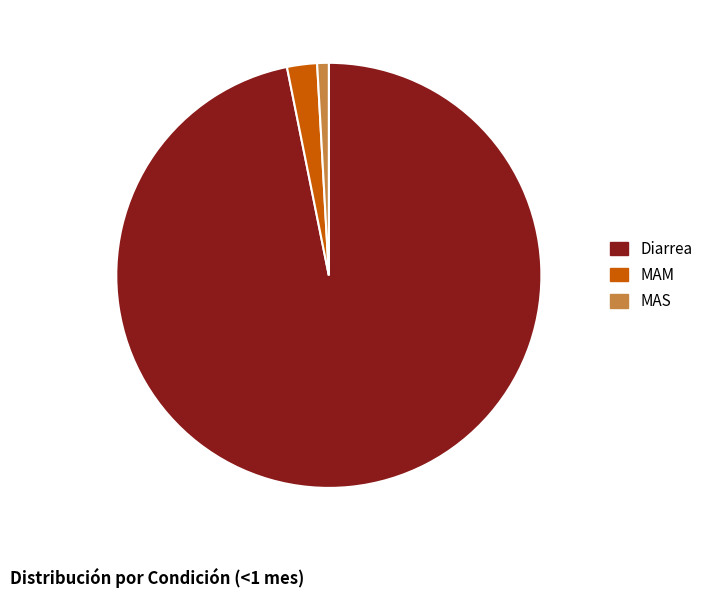

Is there a majority slice in this chart?

Yes